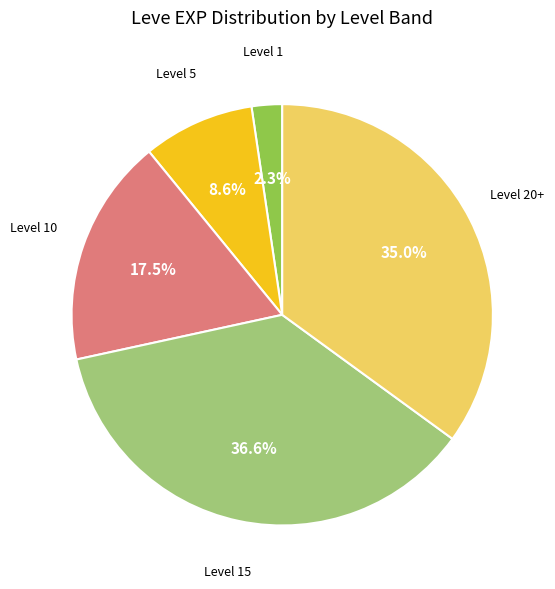

Is there any slice that represents more than half of the pie?

No